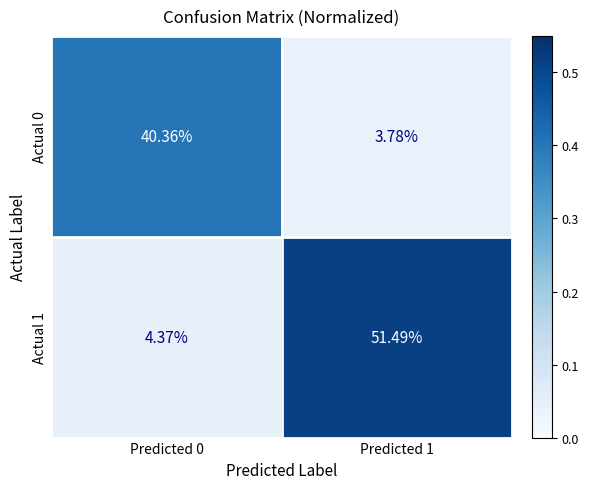

Is the value of Actual 1 at Predicted 0 greater than the value of Actual 0 at Predicted 1?

Yes